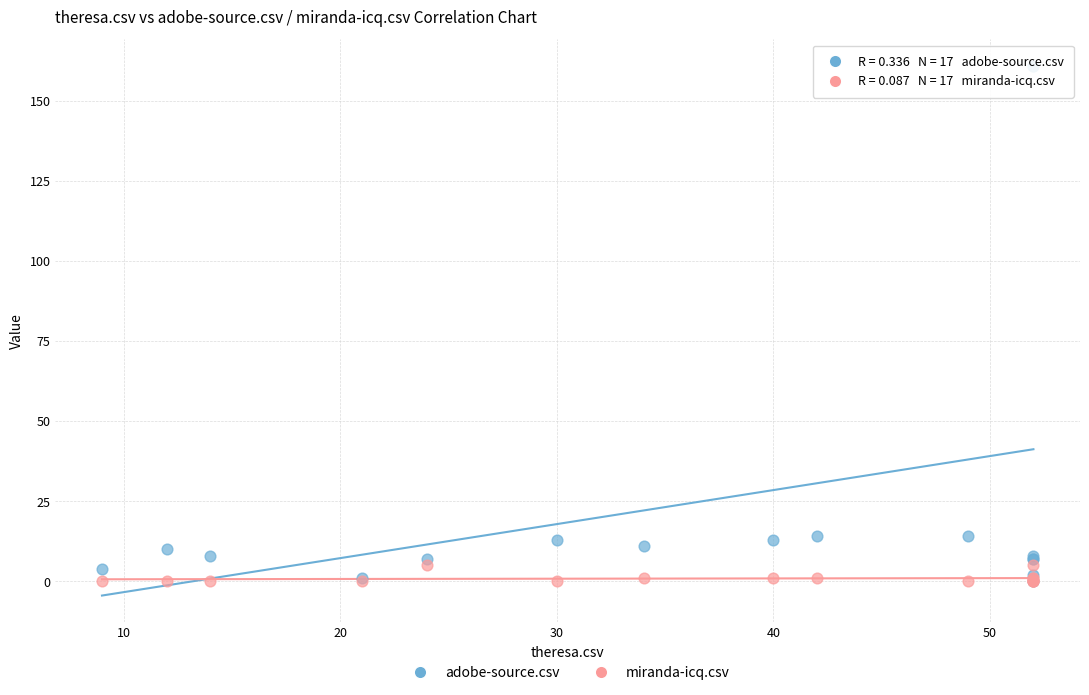

Which series has the largest Y range (max minus min)?

adobe-source.csv